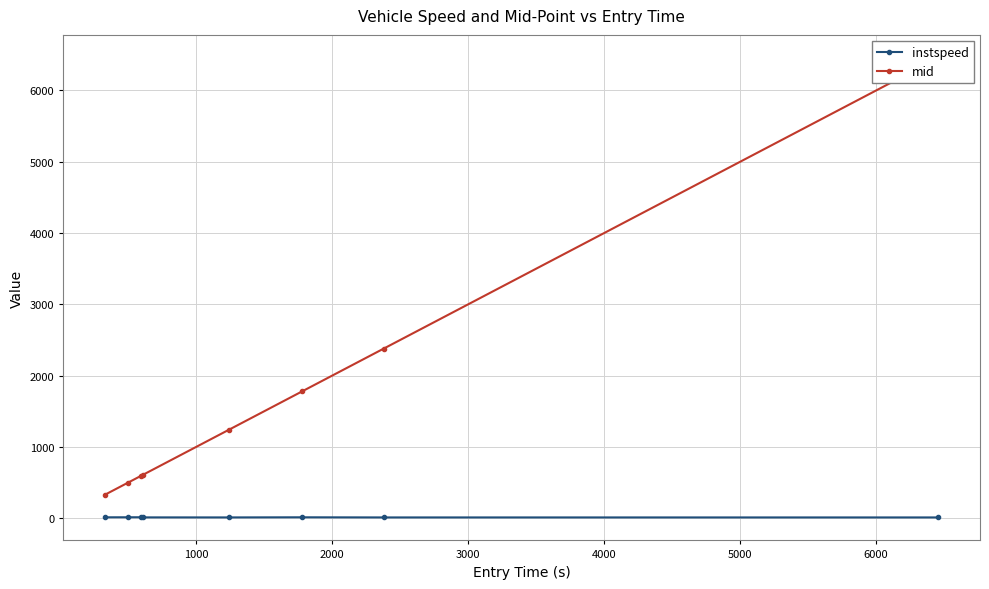

How many values in the instspeed series are below 13?

4